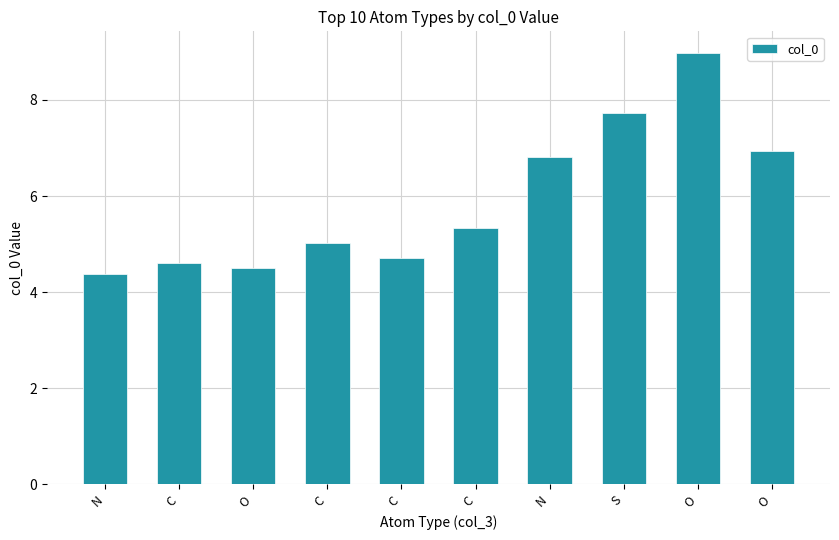

Rank the categories by value from highest to lowest.

O, S, O, N, C, C, C, C, O, N